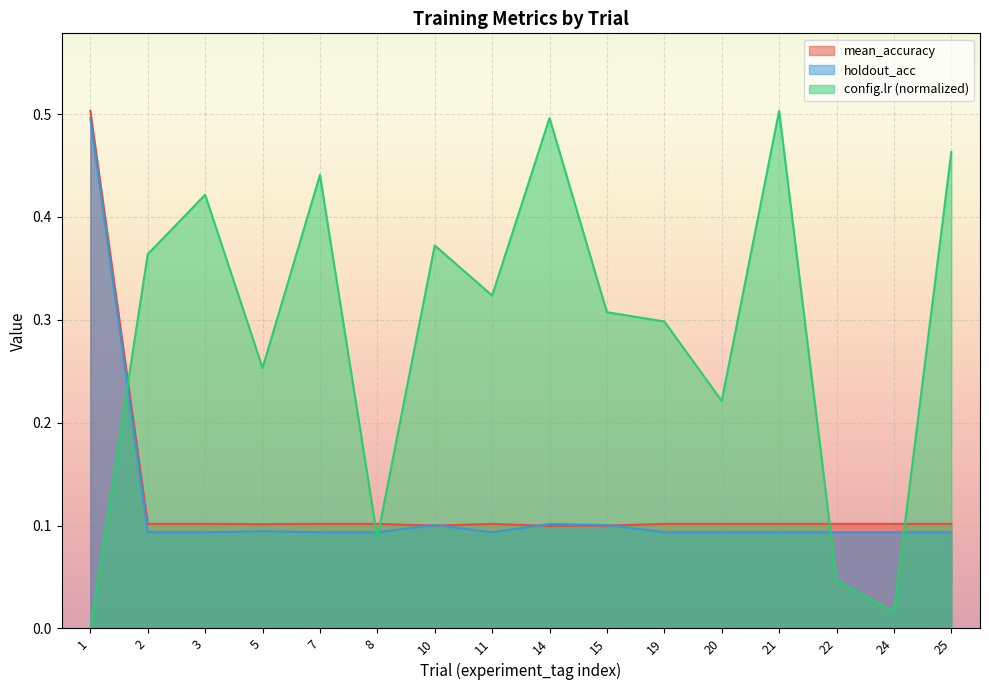

What is the sum of the holdout_acc values at 1 and 14?

0.6